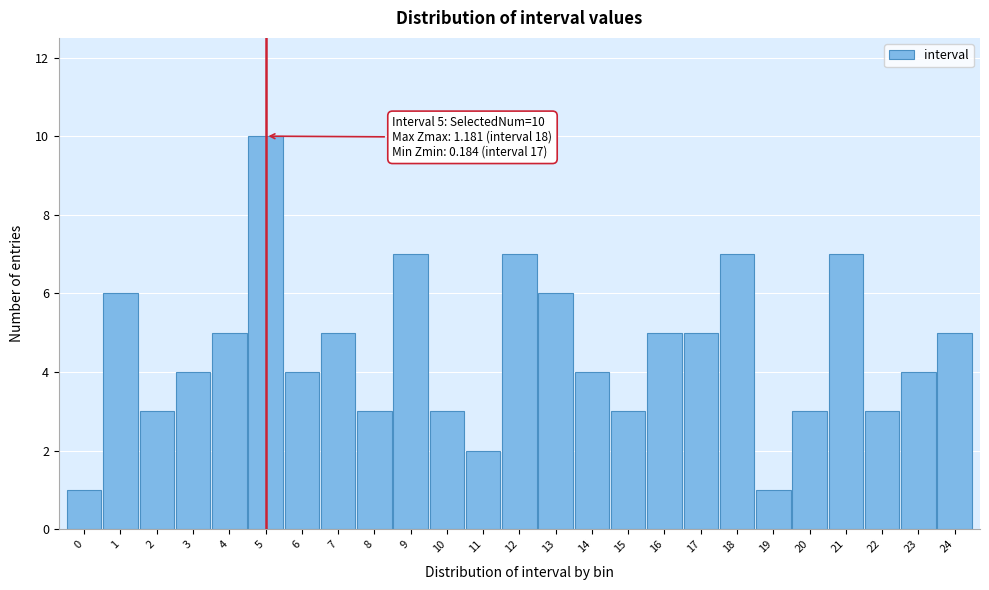

Reading left to right, transcribe all the data shown in this chart.

1	6	3	4	5	10	4	5	3	7	3	2	7	6	4	3	5	5	7	1	3	7	3	4	5